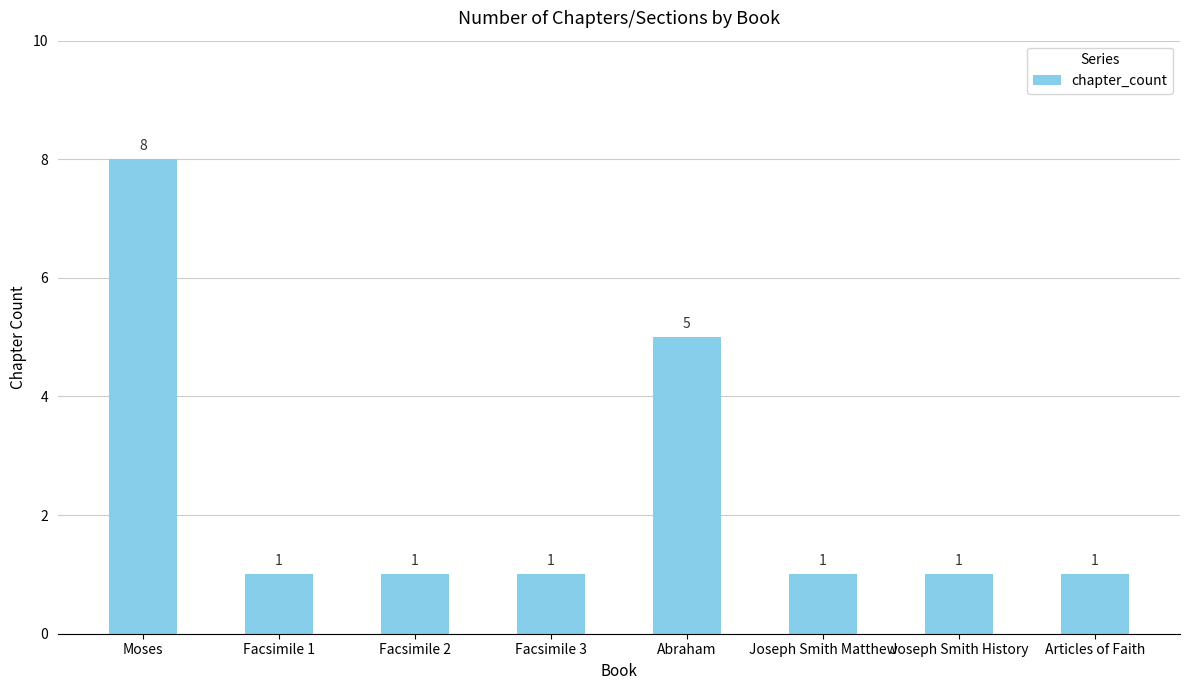

Does the chart contain any negative values?

No